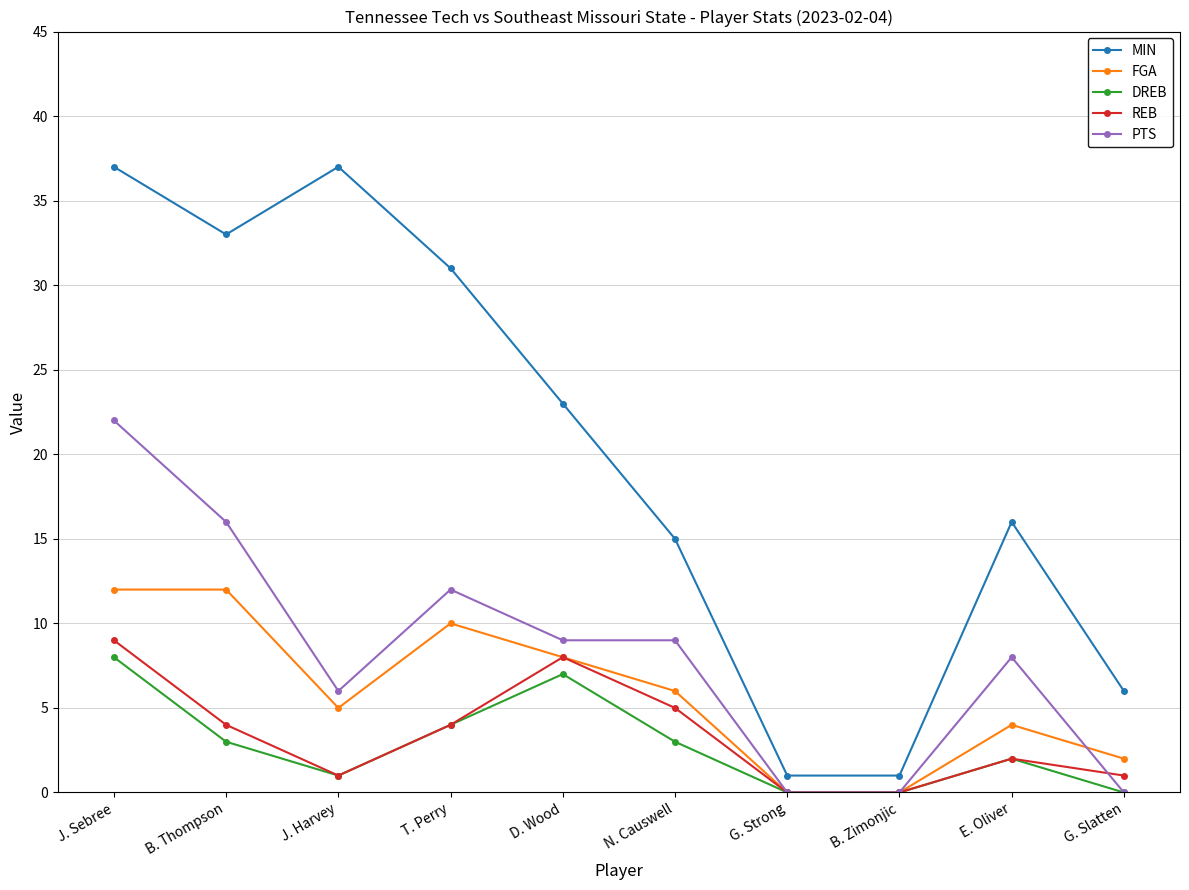

True or false: MIN and DREB cross at least once.

False